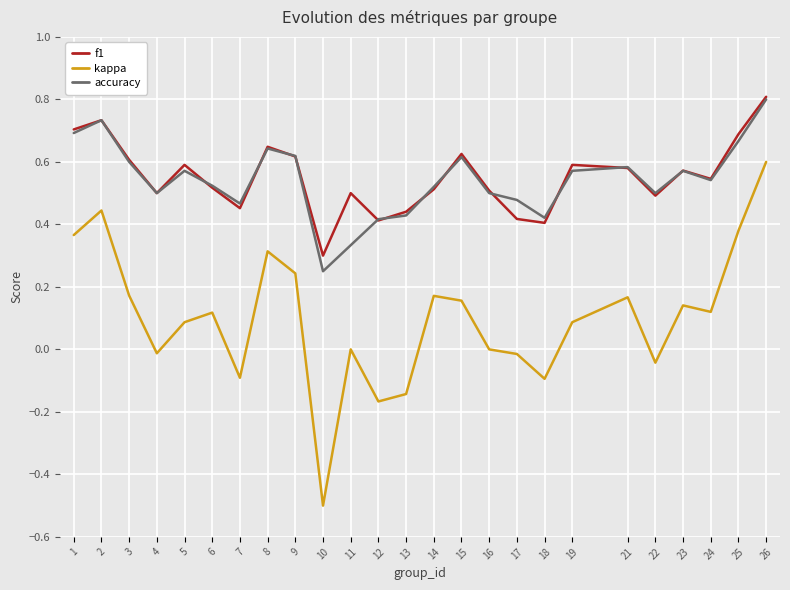

Does the chart display data point markers on the line(s)?

No